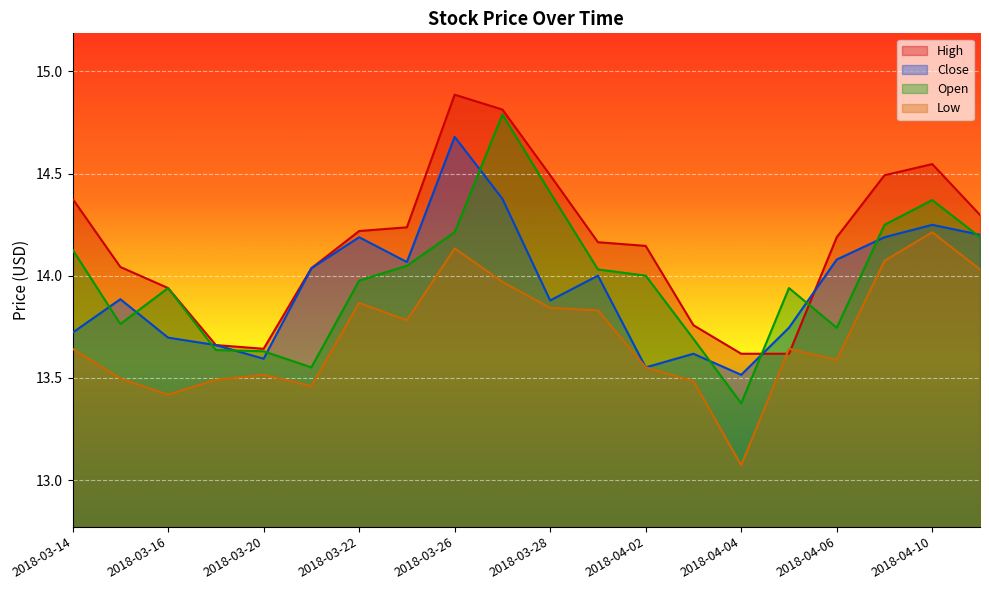

Reading left to right, extract all data points from this chart.

High: 14.4	14.0	13.9	13.7	13.6	14.0	14.2	14.2	14.9	14.8	14.5	14.2	14.1	13.8	13.6	13.6	14.2	14.5	14.5	14.3
Close: 13.7	13.9	13.7	13.7	13.6	14.0	14.2	14.1	14.7	14.4	13.9	14.0	13.6	13.6	13.5	13.7	14.1	14.2	14.2	14.2
Open: 14.1	13.8	13.9	13.6	13.6	13.6	14.0	14.0	14.2	14.8	14.4	14.0	14.0	13.7	13.4	13.9	13.7	14.2	14.4	14.2
Low: 13.6	13.5	13.4	13.5	13.5	13.5	13.9	13.8	14.1	14.0	13.8	13.8	13.6	13.5	13.1	13.6	13.6	14.1	14.2	14.0